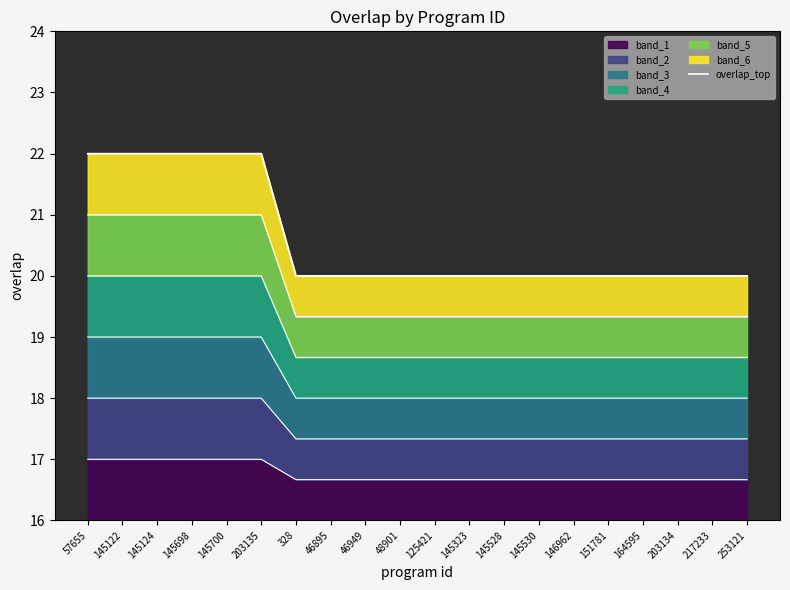

The value at 253121 is 8. True or false?

False